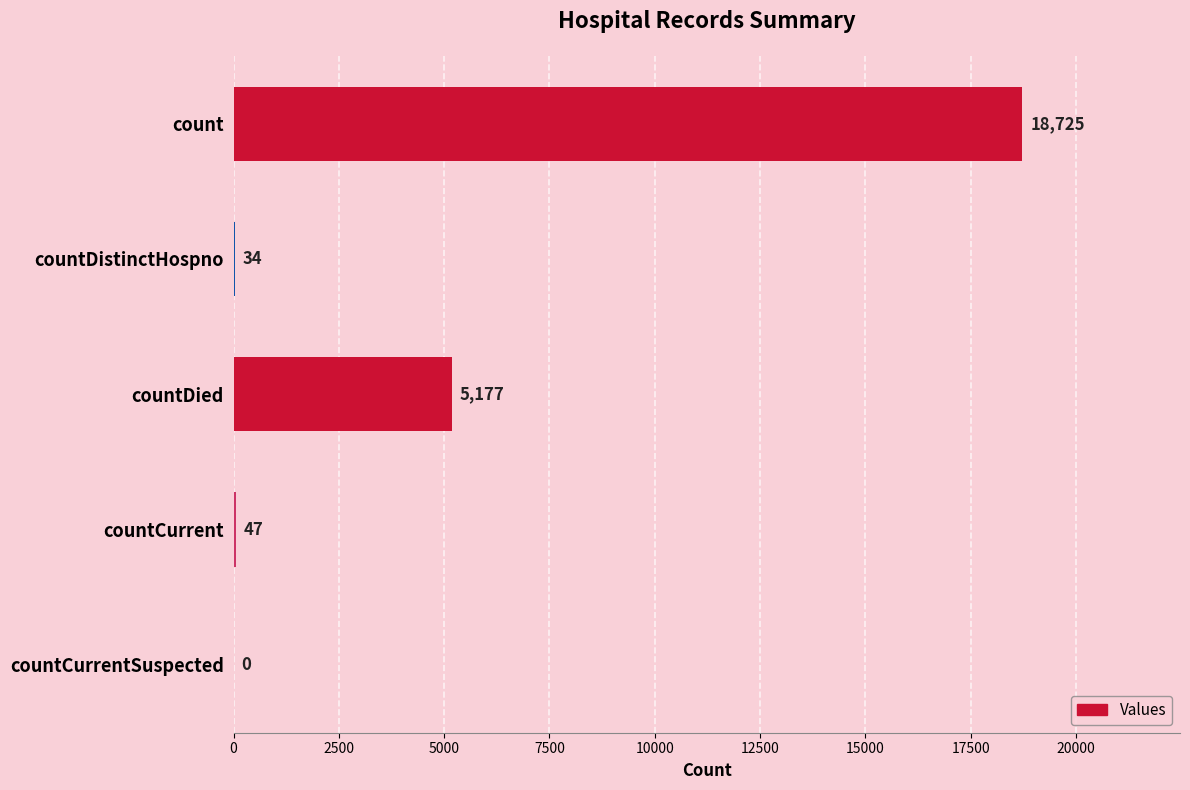

Count the number of categories in the chart.

5